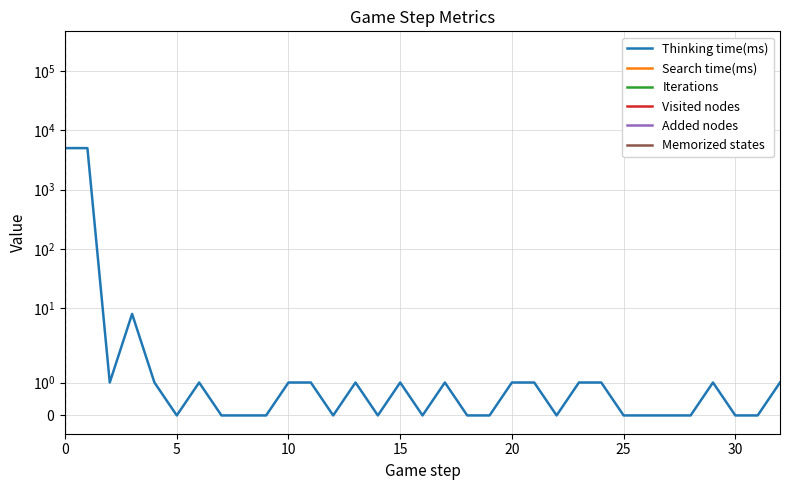

True or false: Search time(ms) and Thinking time(ms) cross at least once.

False